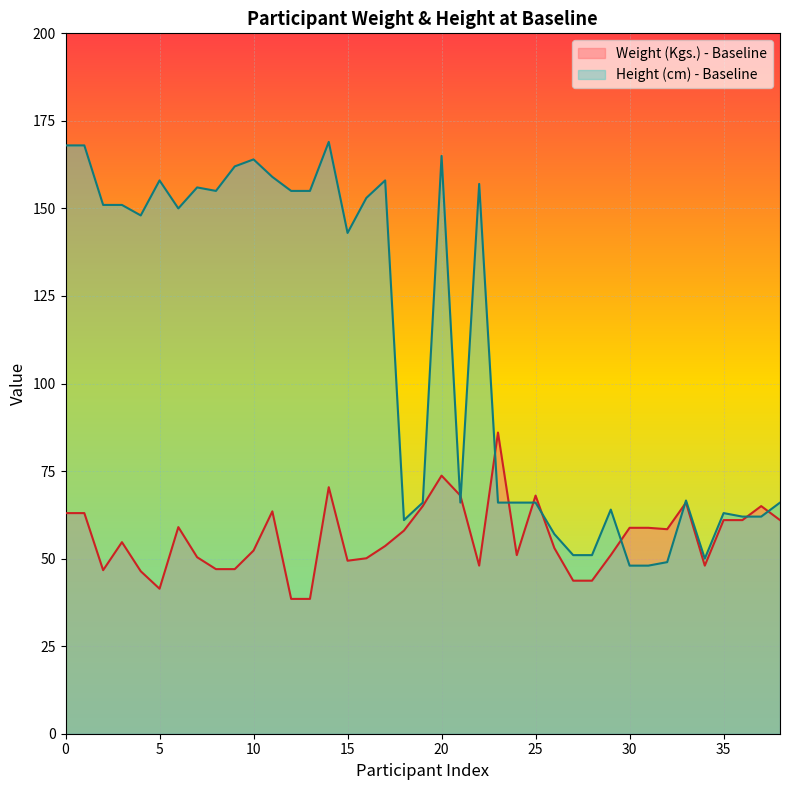

What are all the series names shown in the legend?

Weight (Kgs.) - Baseline, Height (cm) - Baseline